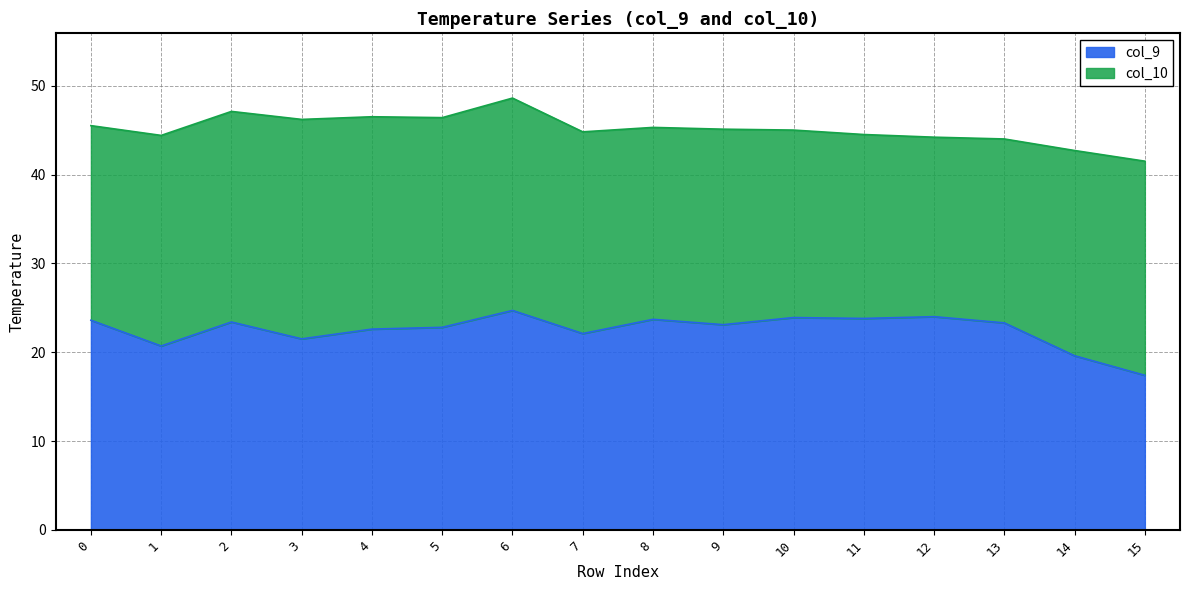

Is it true that the value at 9 is 23.1?

True